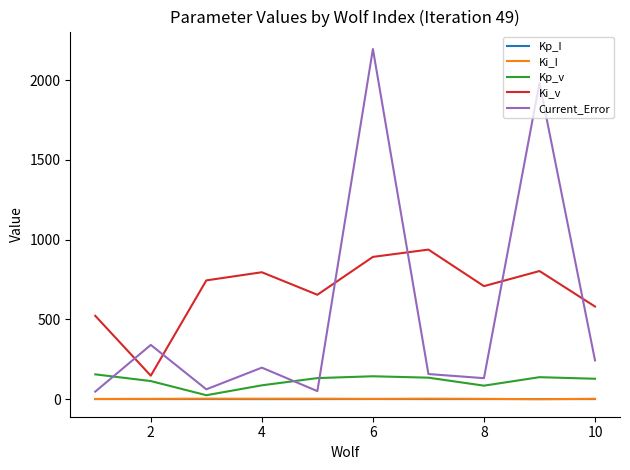

True or false: Ki_v and Kp_v cross at least once.

False